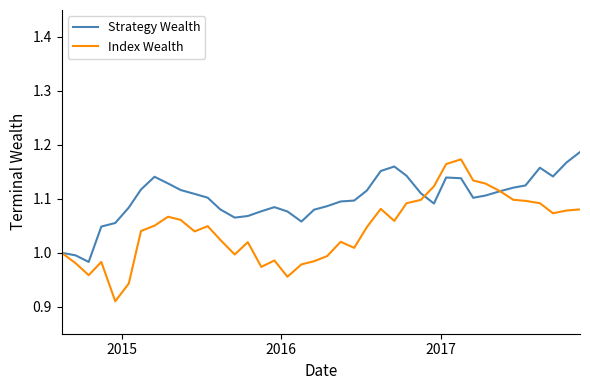

Does the chart have visible grid lines?

No